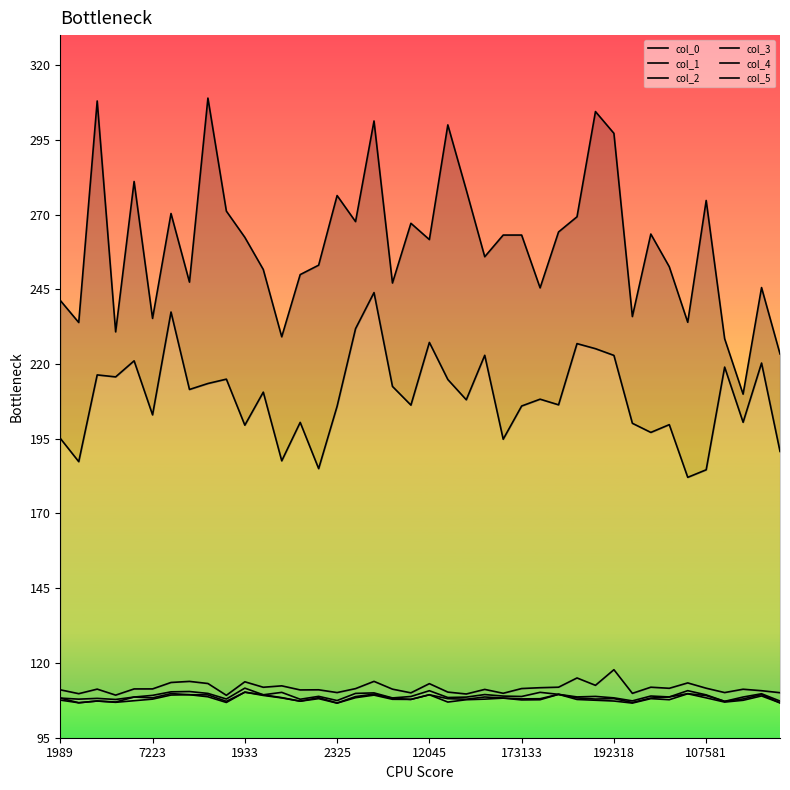

What is the difference between the second highest and minimum values in the col_3 series?

3.6